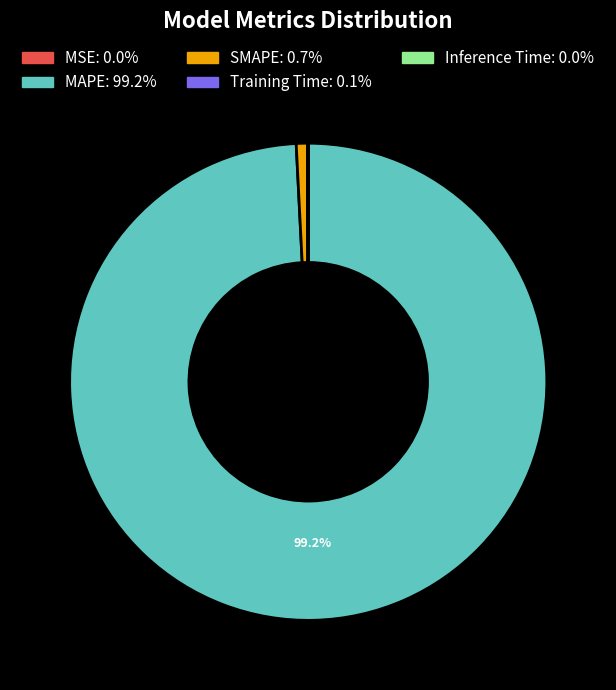

To the nearest percent, what is the average slice percentage?

20%